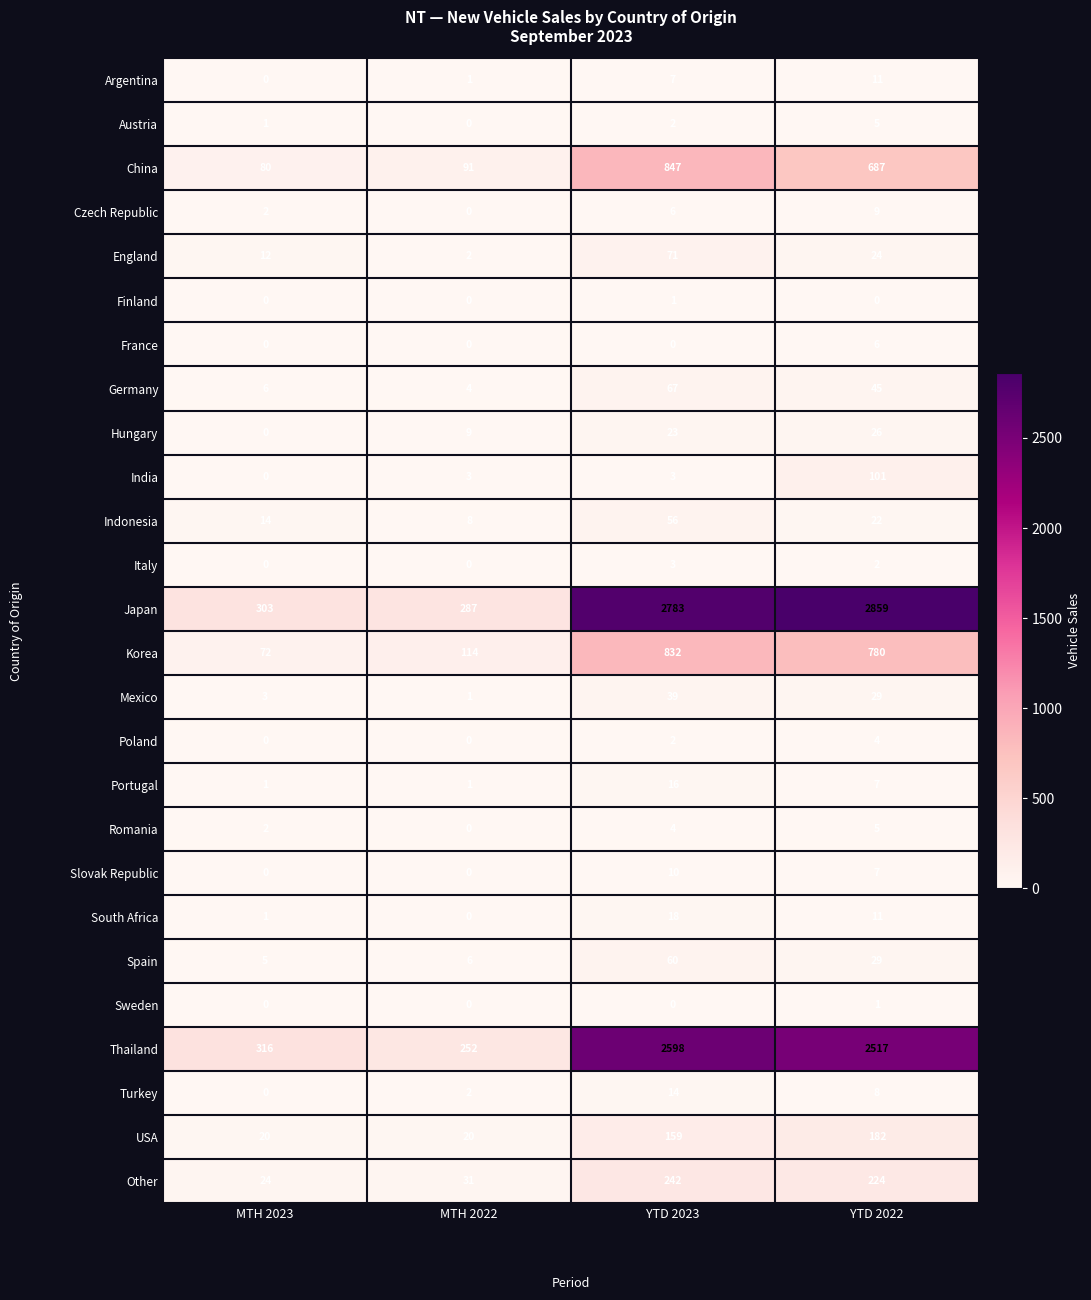

Which series changed the most between MTH 2023 and YTD 2022?

Japan